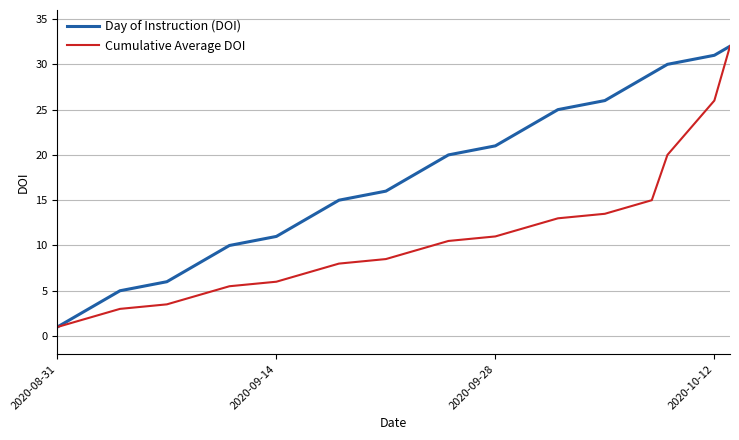

Which series has the largest total across all categories?

Day of Instruction (DOI)